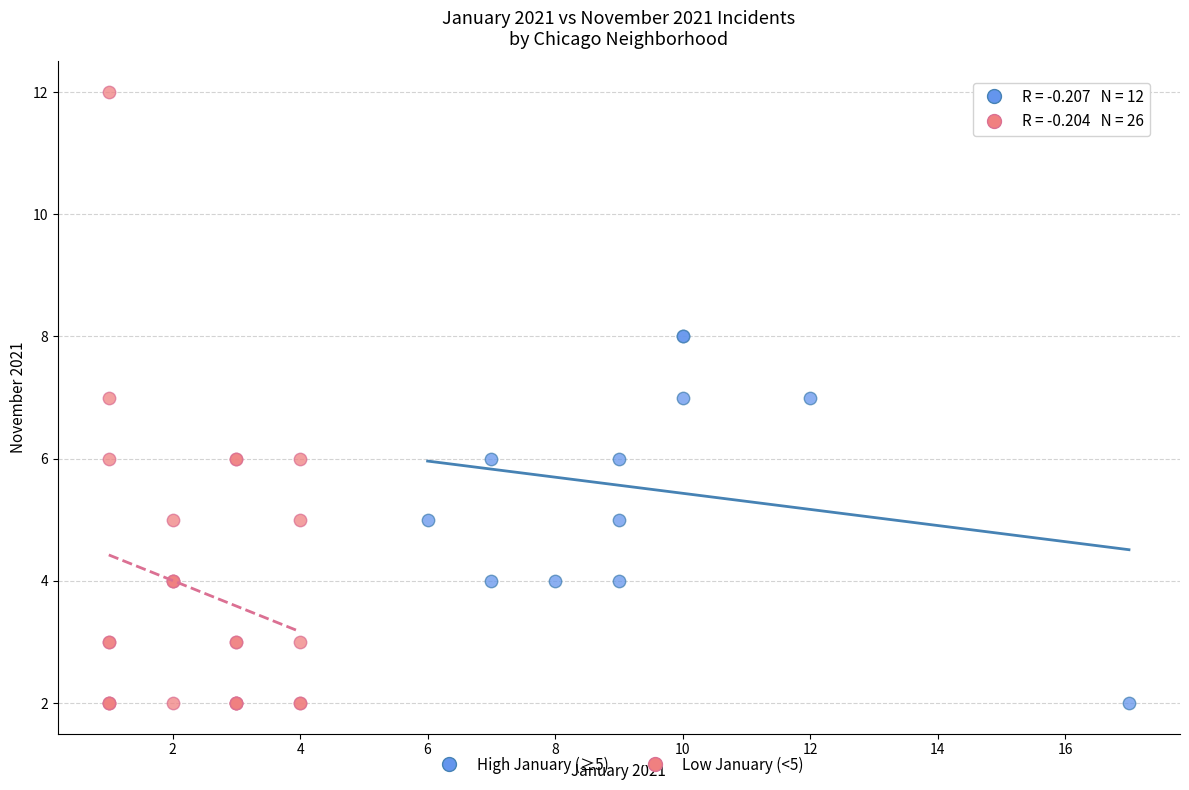

Which series reaches the maximum Y coordinate?

Low January (<5)